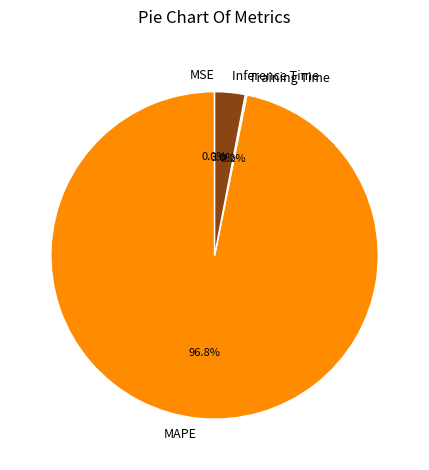

What portion of the pie excludes MAPE?

3.2%